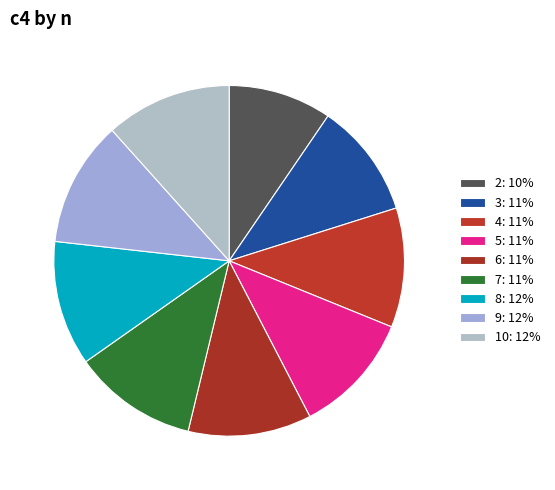

What percentage is the 10 slice, to the nearest percent?

12%